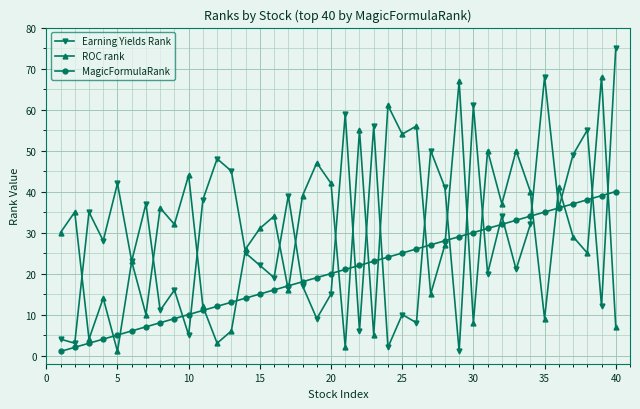

True or false: Earning Yields Rank and ROC rank intersect in this chart.

True